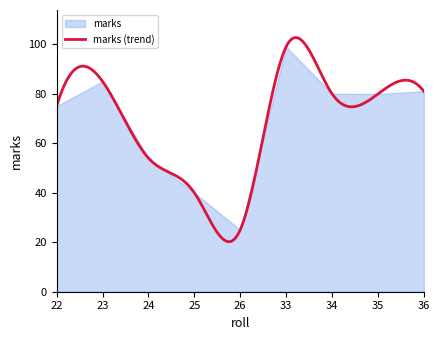

Rank the categories by value from lowest to highest.

26, 25, 24, 22, 35, 34, 36, 23, 33